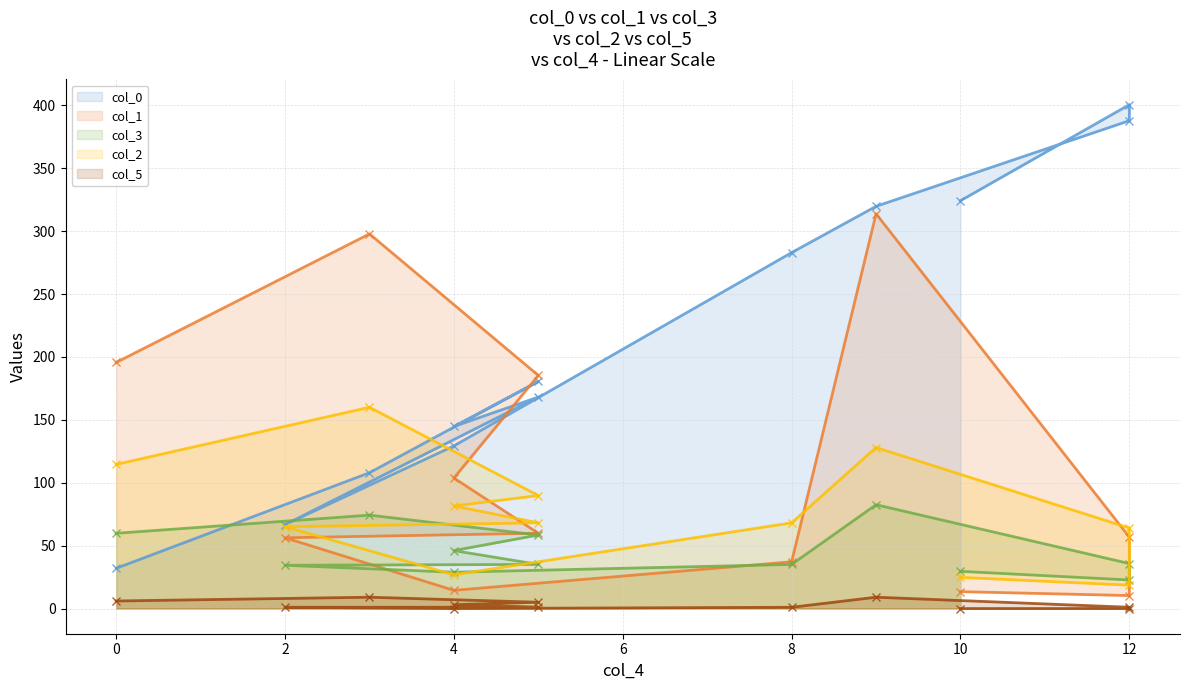

Which series has the largest total across all categories?

col_0